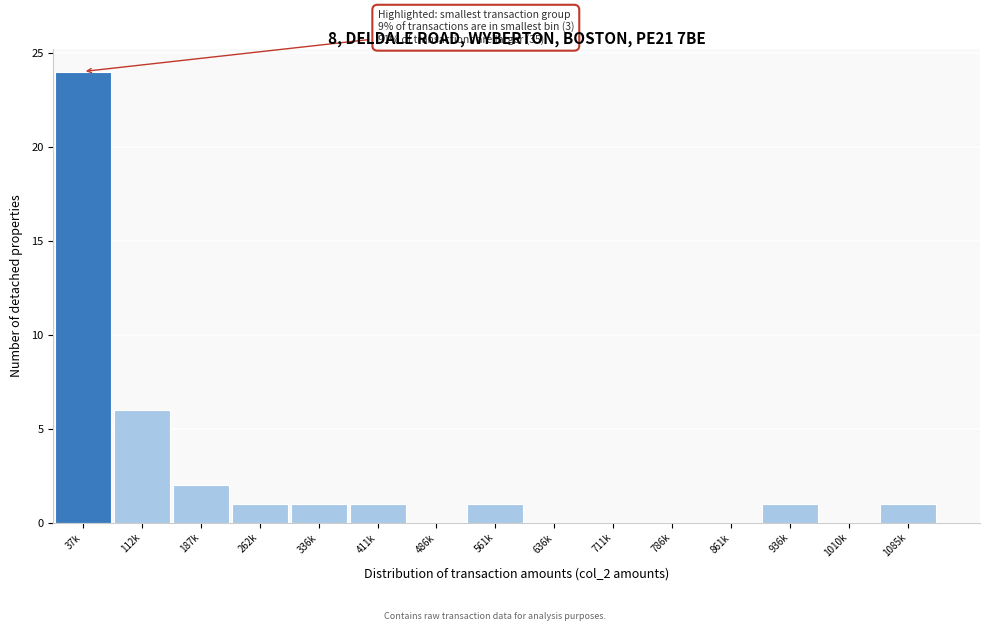

Reading right to left, extract all data points from this chart.

1085k=1	1010k=0	936k=1	861k=0	786k=0	711k=0	636k=0	561k=1	486k=0	411k=1	336k=1	262k=1	187k=2	112k=6	37k=24